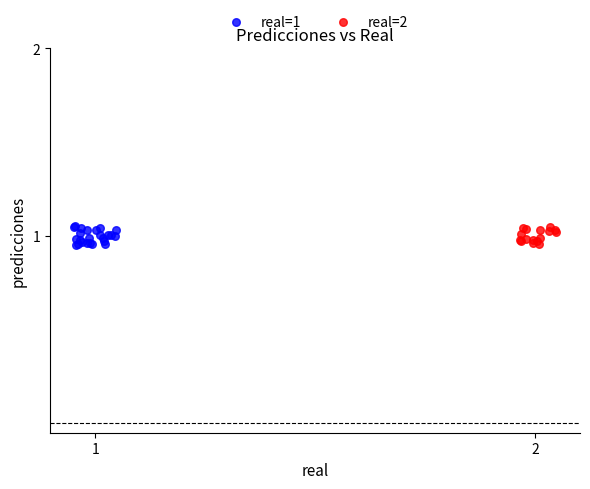

Which series has the widest spread of Y values?

real=1